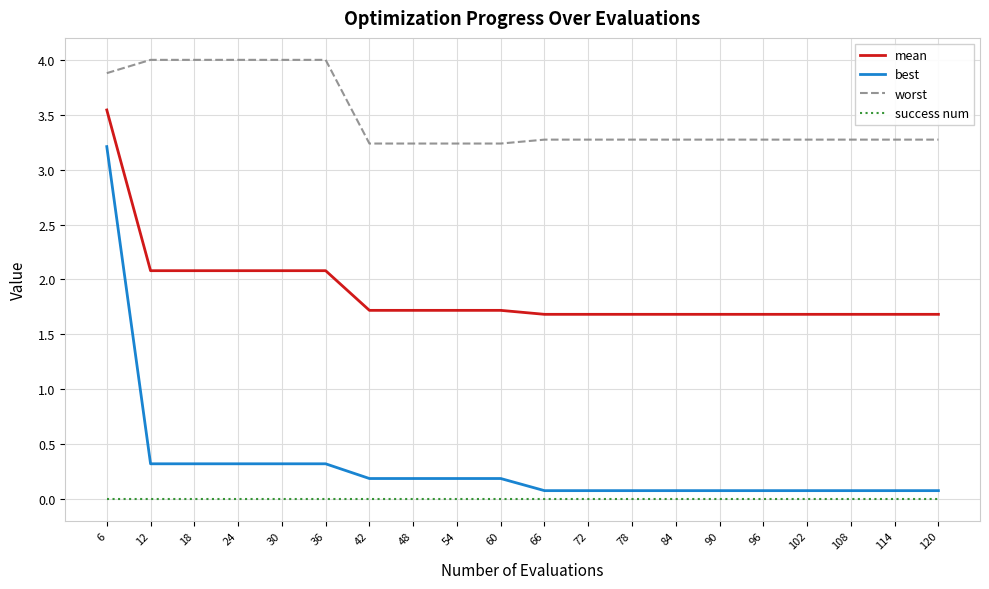

Does the chart have visible grid lines?

Yes